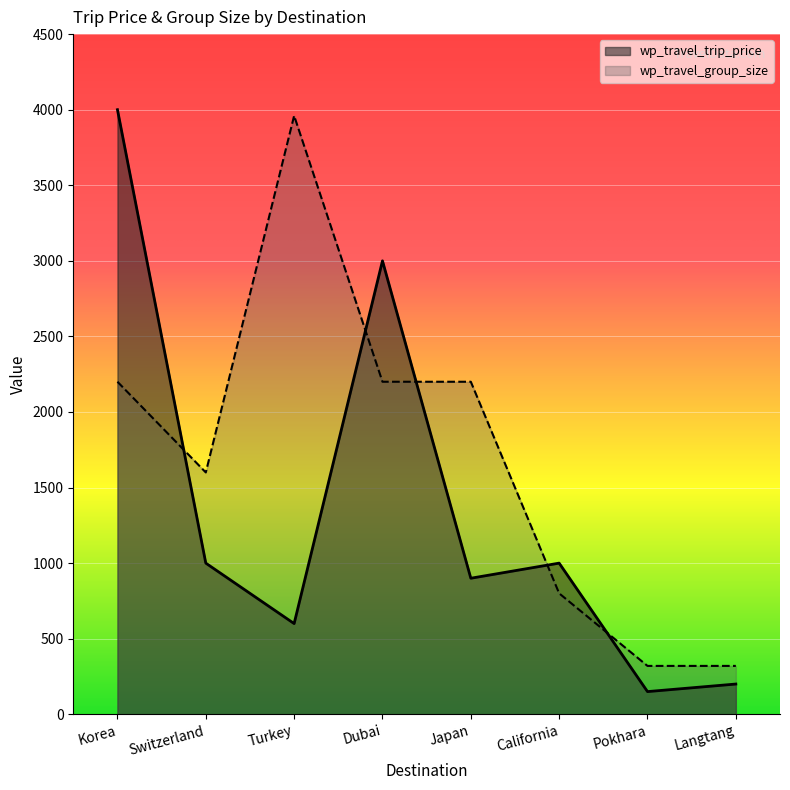

How many times do wp_travel_trip_price and wp_travel_group_size cross each other?

5